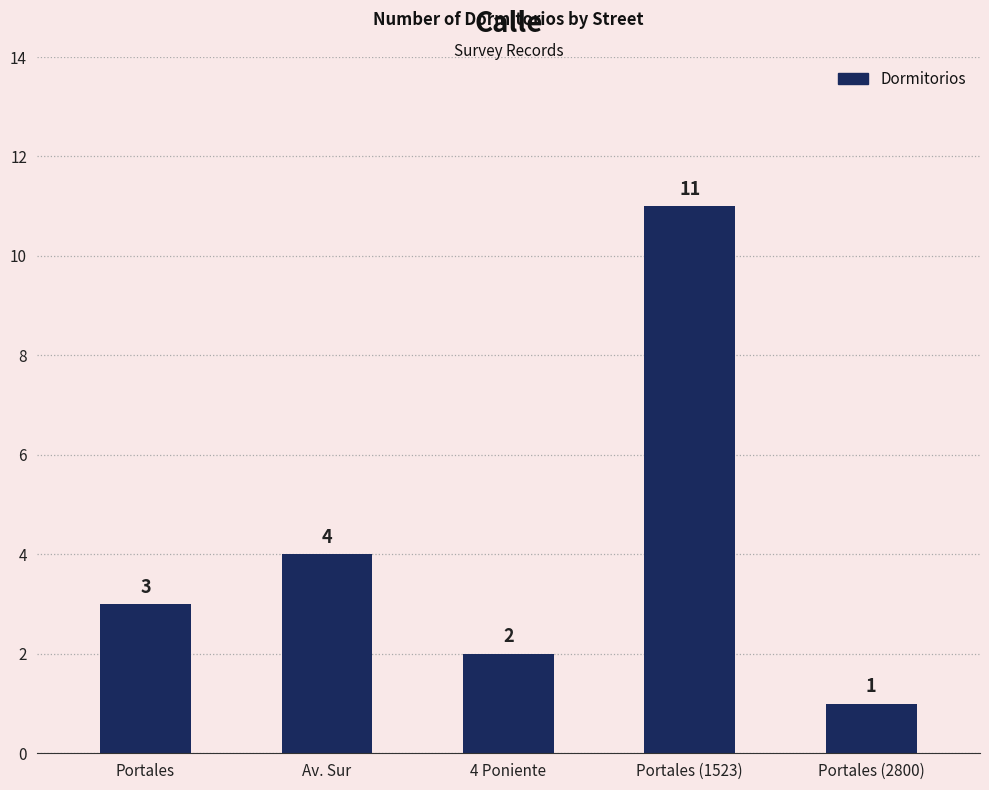

Reading right to left, what are all the values shown in this chart?

1	11	2	4	3